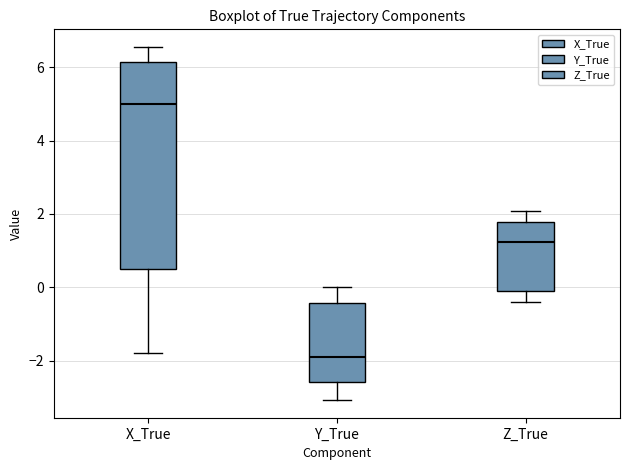

Where does the median line of the box for Y_True sit on the y-axis? The values are not printed on the chart, so give them approximately, as read against the axis.

-1.8